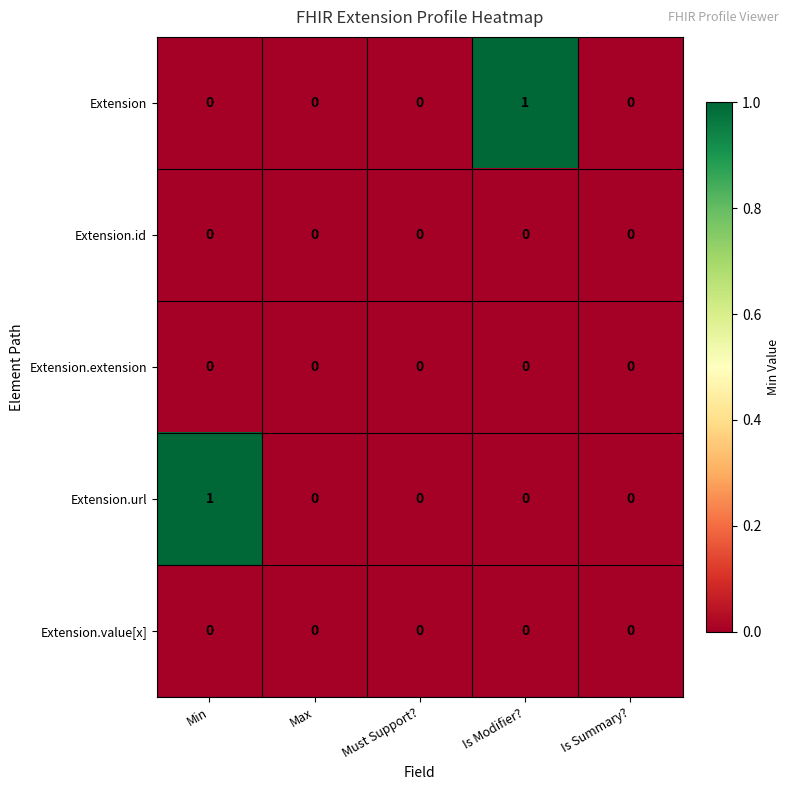

Between Is Modifier? and Is Summary?, which series saw the biggest shift?

Extension